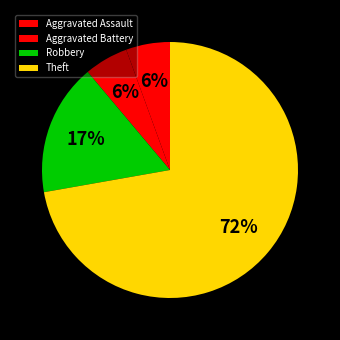

Count the number of slices in the pie.

4